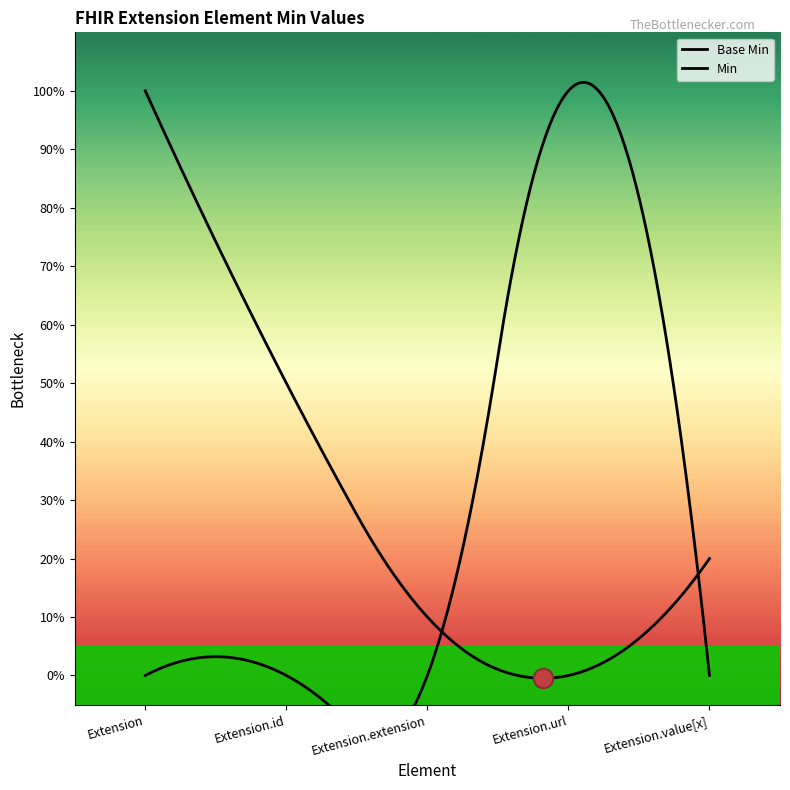

What position from the right is Extension.url?

2